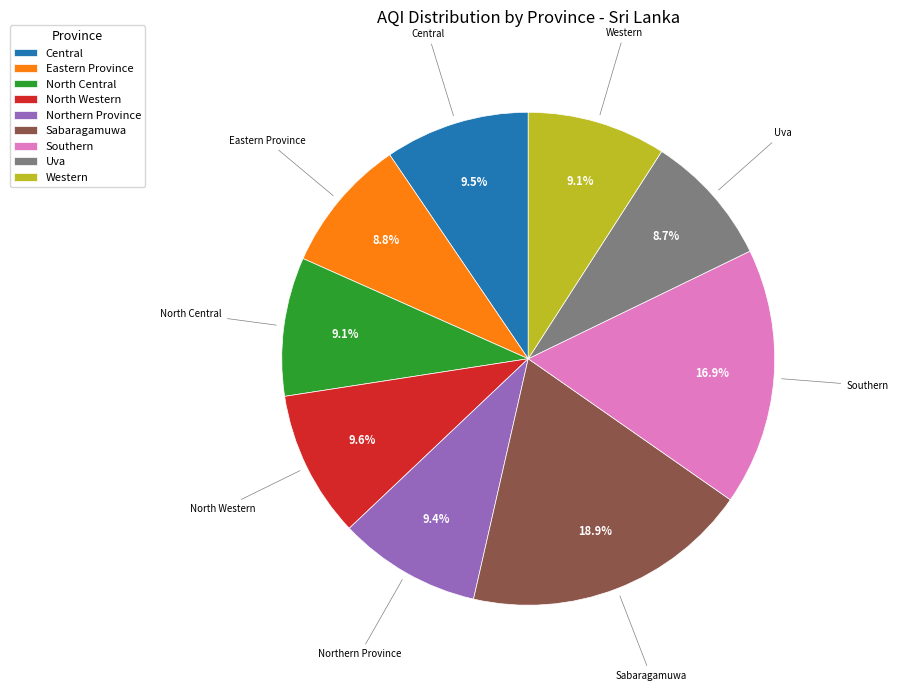

What percentage do North Central and North Western together represent?

18.7%